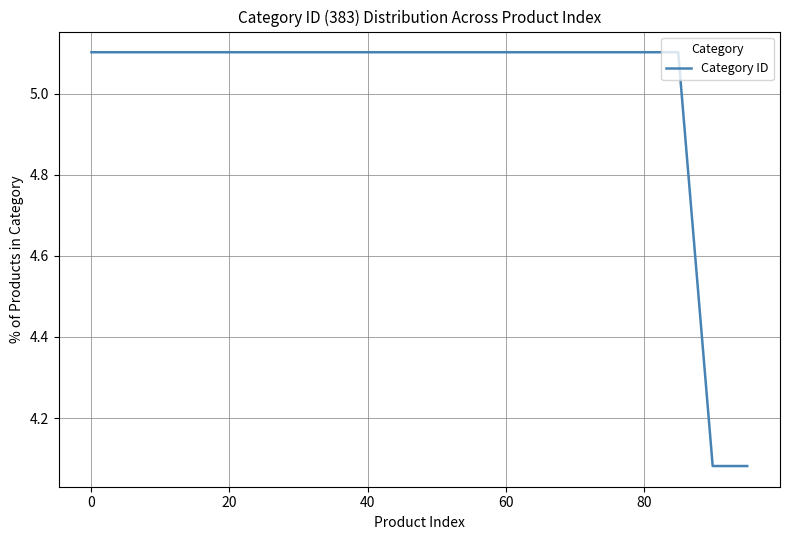

What is the difference between the maximum and minimum values?

1.0